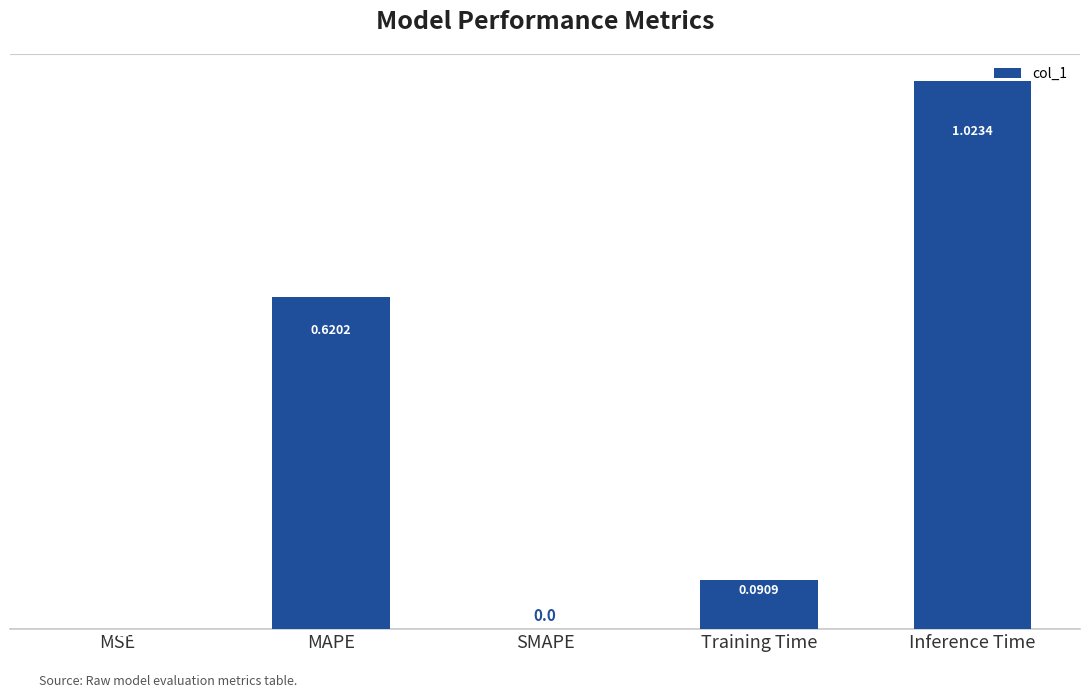

True or false: the data shows 0.6 at Inference Time.

False